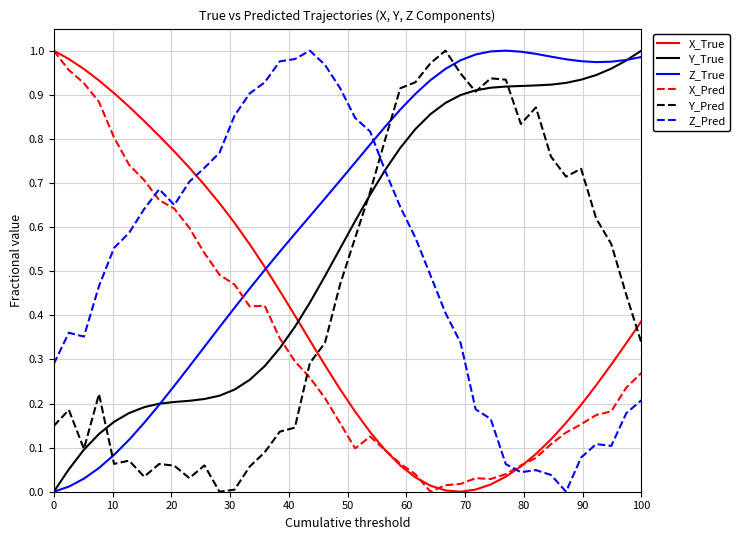

Is this an area chart (filled region under the line)?

No